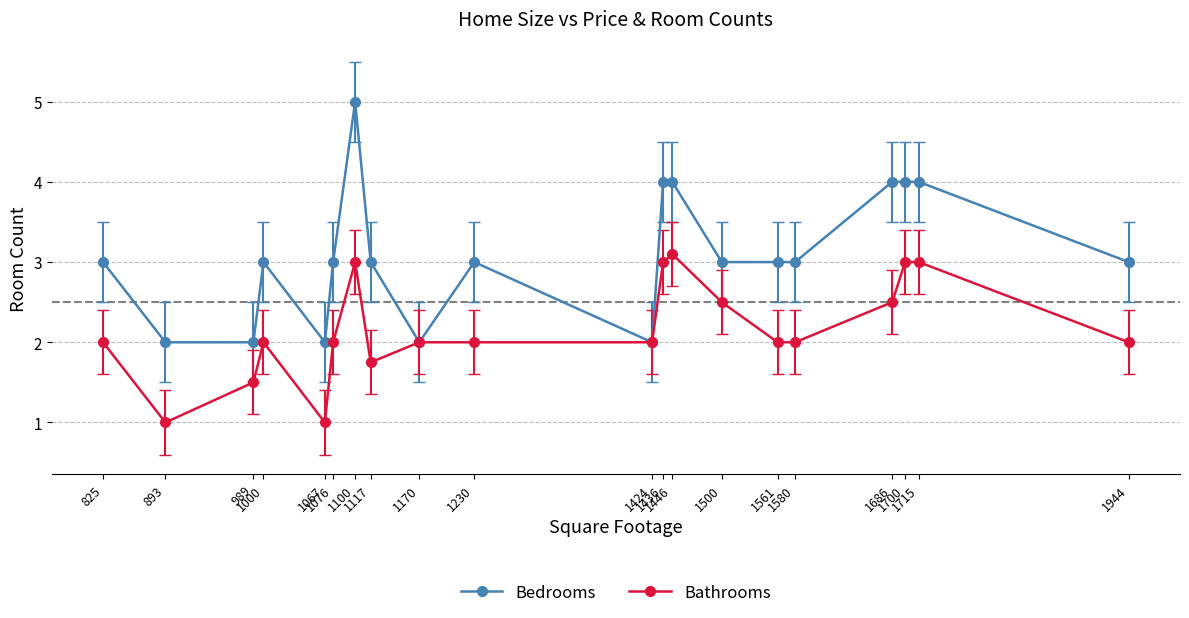

Reading right to left, what are all the values shown in this chart?

Bedrooms: 1944=3.0	1715=4.0	1700=4.0	1686=4.0	1580=3.0	1561=3.0	1500=3.0	1446=4.0	1436=4.0	1424=2.0	1230=3.0	1170=2.0	1117=3.0	1100=5.0	1076=3.0	1067=2.0	1000=3.0	989=2.0	893=2.0	825=3.0
Bathrooms: 1944=2.0	1715=3.0	1700=3.0	1686=2.5	1580=2.0	1561=2.0	1500=2.5	1446=3.1	1436=3.0	1424=2.0	1230=2.0	1170=2.0	1117=1.8	1100=3.0	1076=2.0	1067=1.0	1000=2.0	989=1.5	893=1.0	825=2.0